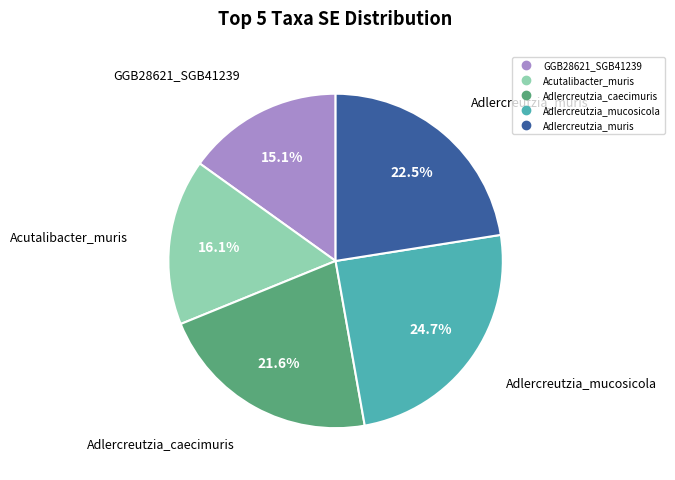

Does any single category account for the majority?

No